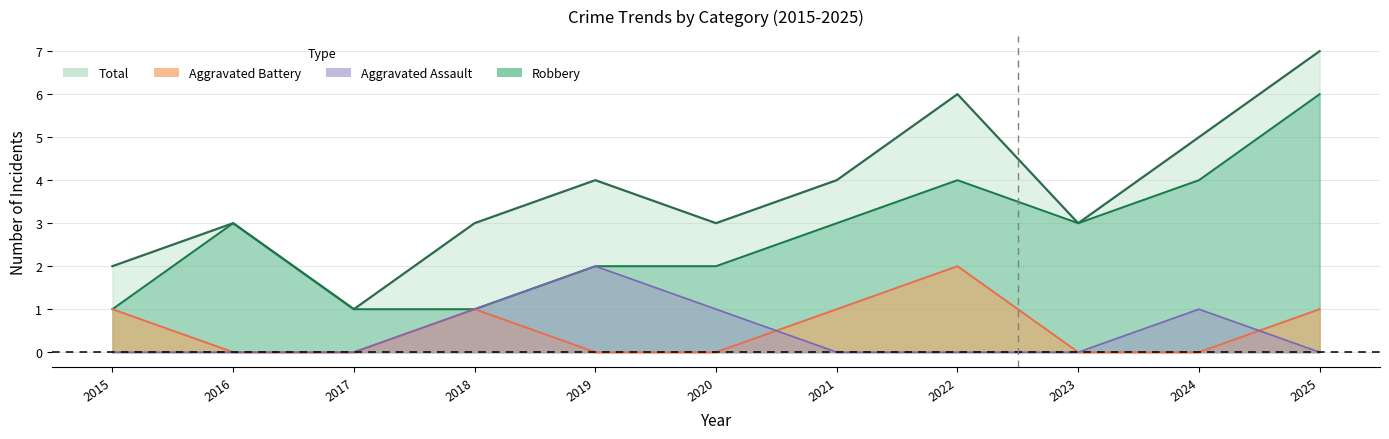

Reading left to right, list all the values displayed in this chart.

Aggravated Assault: 2015=0	2016=0	2017=0	2018=1	2019=2	2020=1	2021=0	2022=0	2023=0	2024=1	2025=0
Aggravated Battery: 2015=1	2016=0	2017=0	2018=1	2019=0	2020=0	2021=1	2022=2	2023=0	2024=0	2025=1
Robbery: 2015=1	2016=3	2017=1	2018=1	2019=2	2020=2	2021=3	2022=4	2023=3	2024=4	2025=6
Total: 2015=2	2016=3	2017=1	2018=3	2019=4	2020=3	2021=4	2022=6	2023=3	2024=5	2025=7